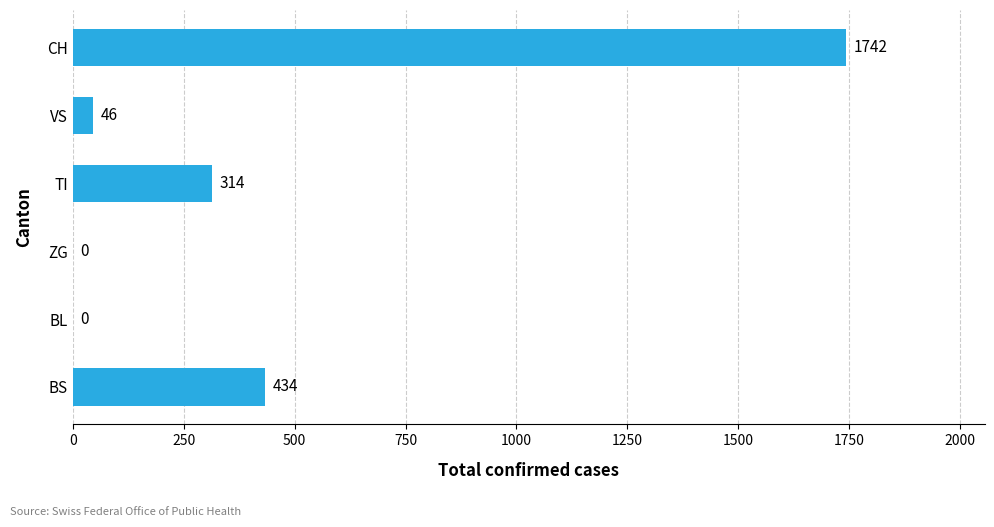

What is the sum of the values at BL and BS?

434